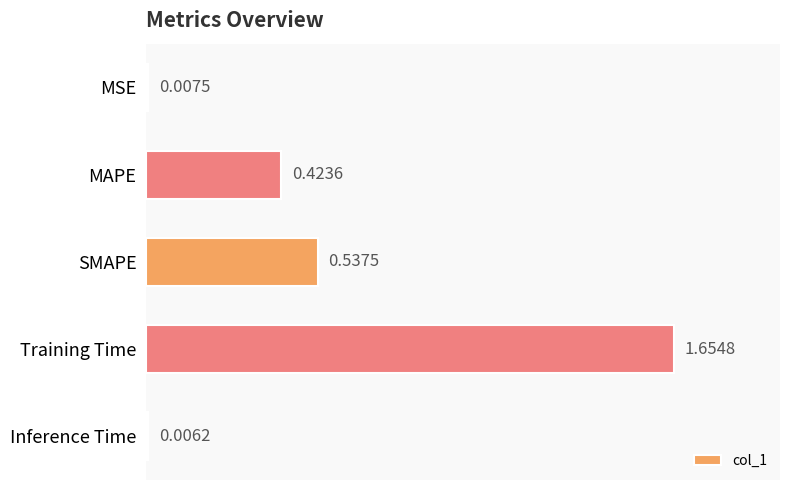

How many distinct data groups are displayed?

1